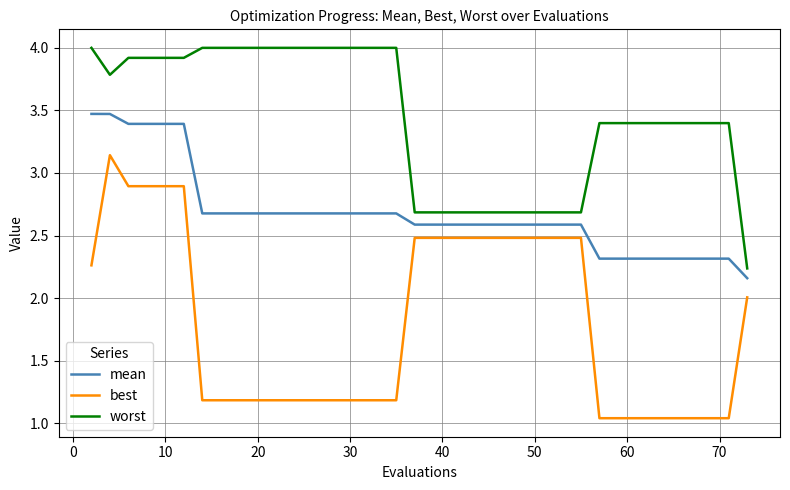

True or false: best and worst cross at least once.

False